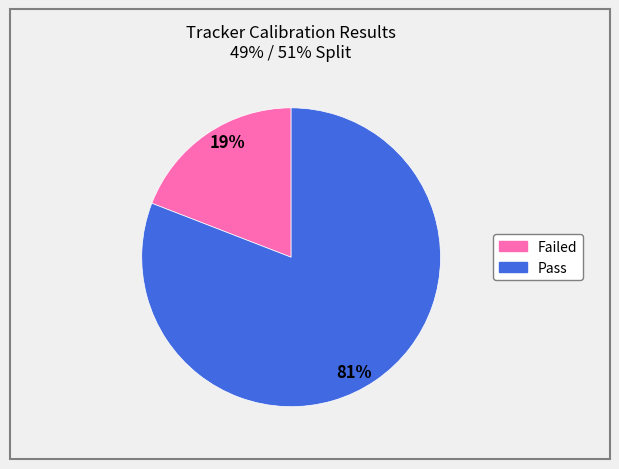

What is the majority slice?

Pass